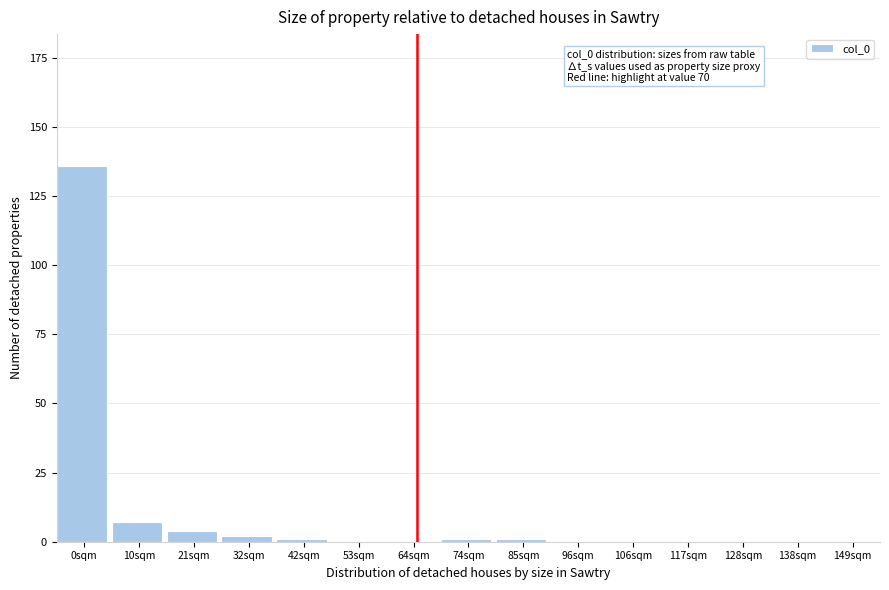

Reading left to right, extract all data points from this chart.

0sqm=136	10sqm=7	21sqm=4	32sqm=2	42sqm=1	53sqm=0	64sqm=0	74sqm=1	85sqm=1	96sqm=0	106sqm=0	117sqm=0	128sqm=0	138sqm=0	149sqm=0